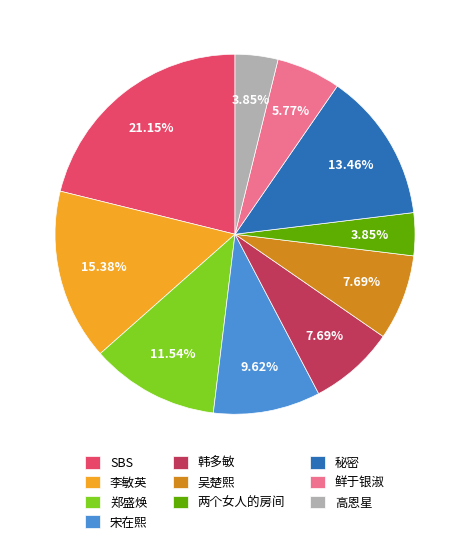

To the nearest percent, what portion does 鲜于银淑 represent?

6%